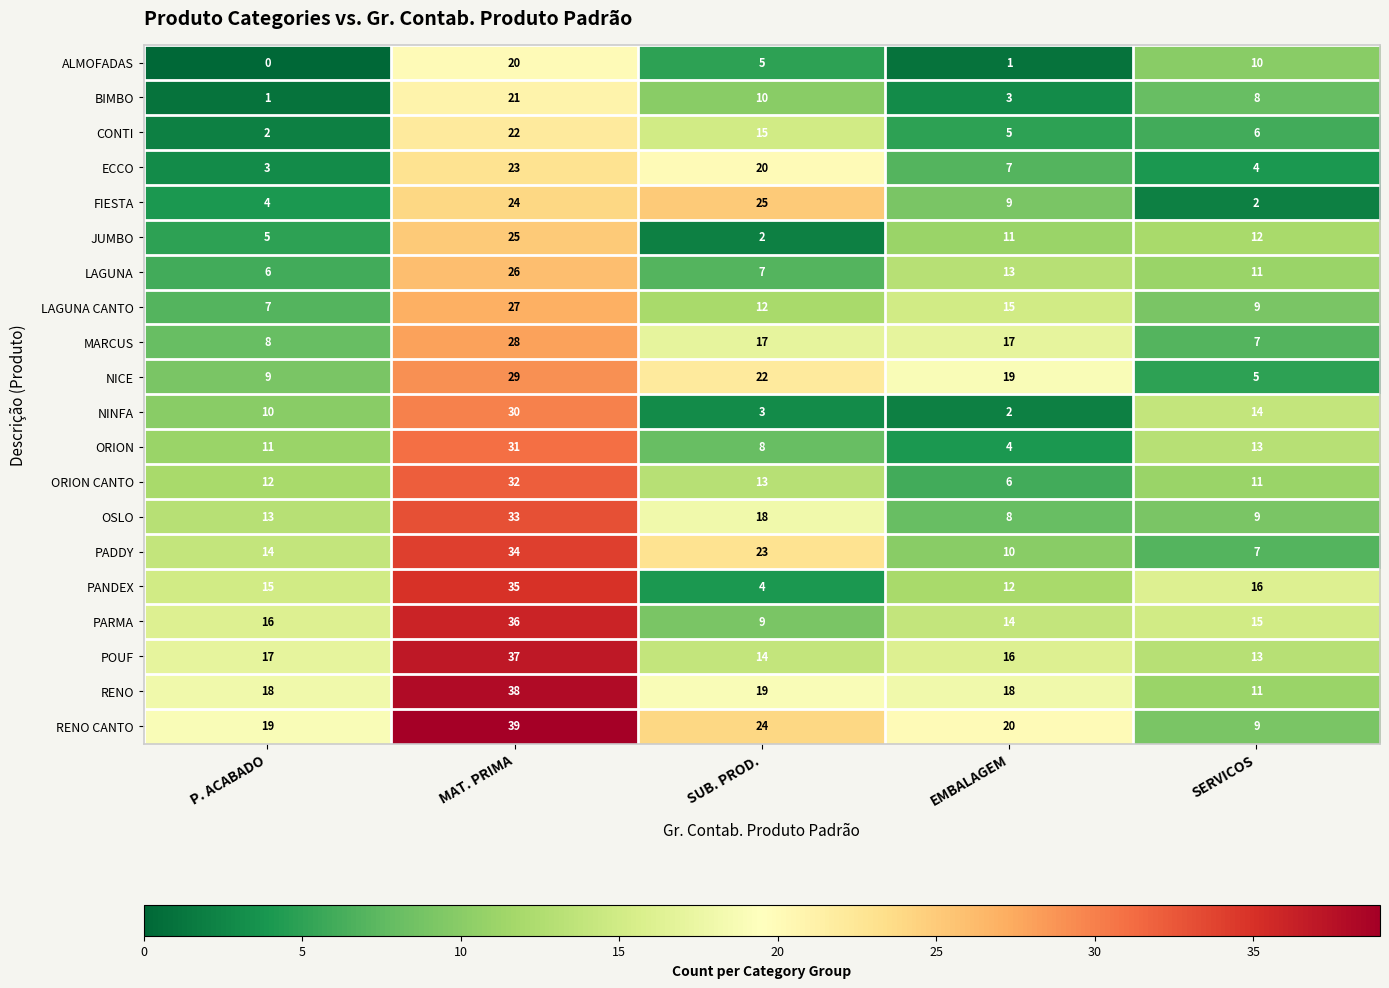

Count the number of categories in the chart.

5